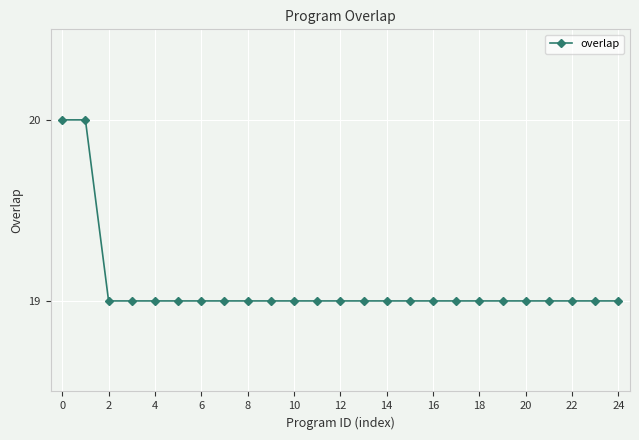

What is the average value?

19